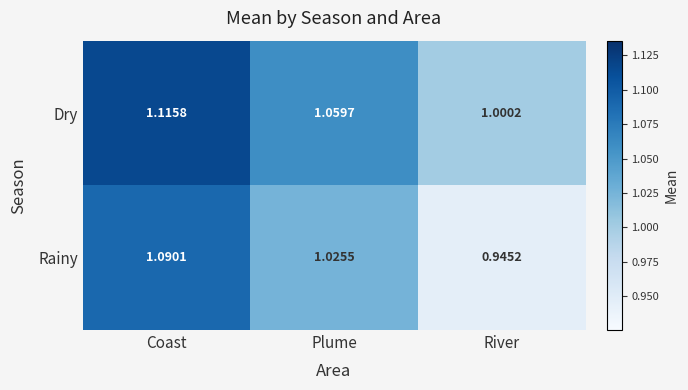

Rank the series by their maximum value, from highest to lowest.

Dry, Rainy